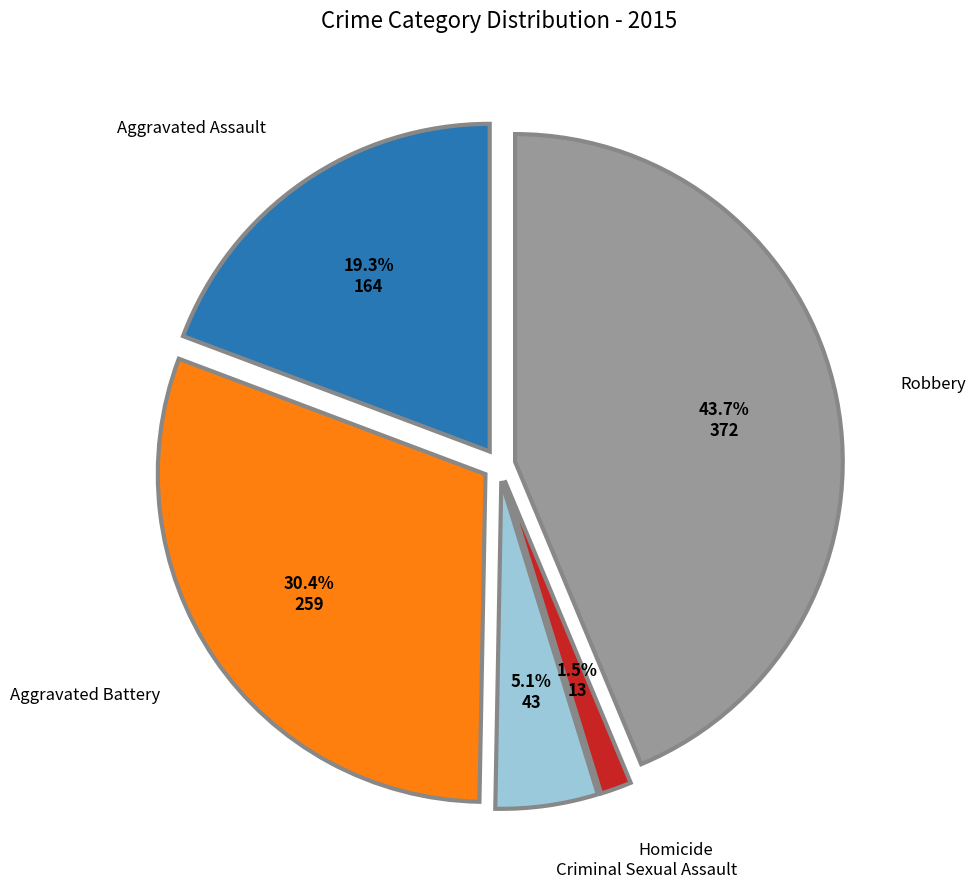

What is the smallest slice in the pie chart?

Homicide